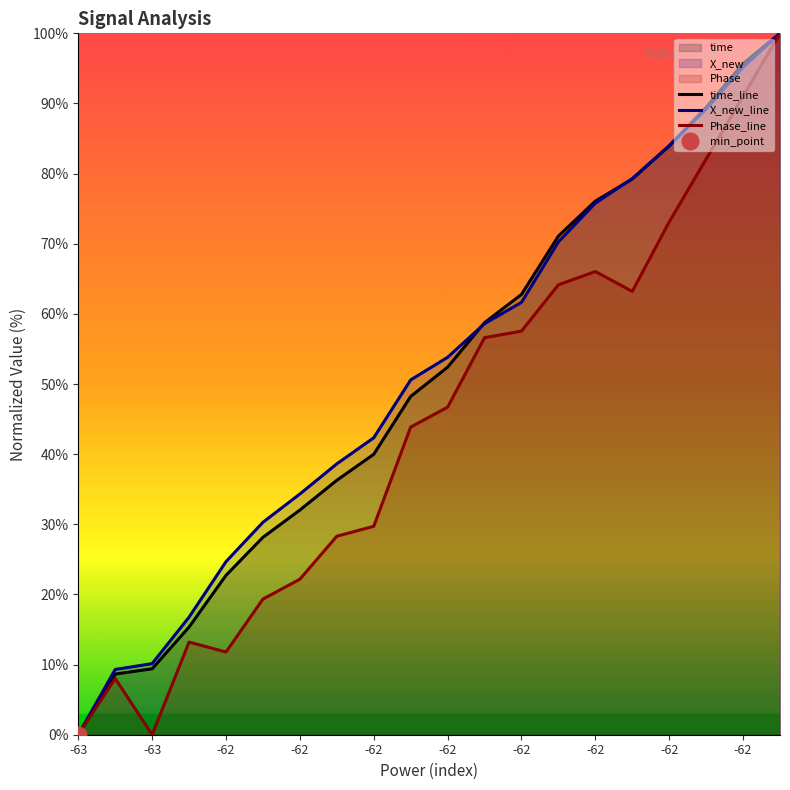

Which series has the largest total across all categories?

X_new_line